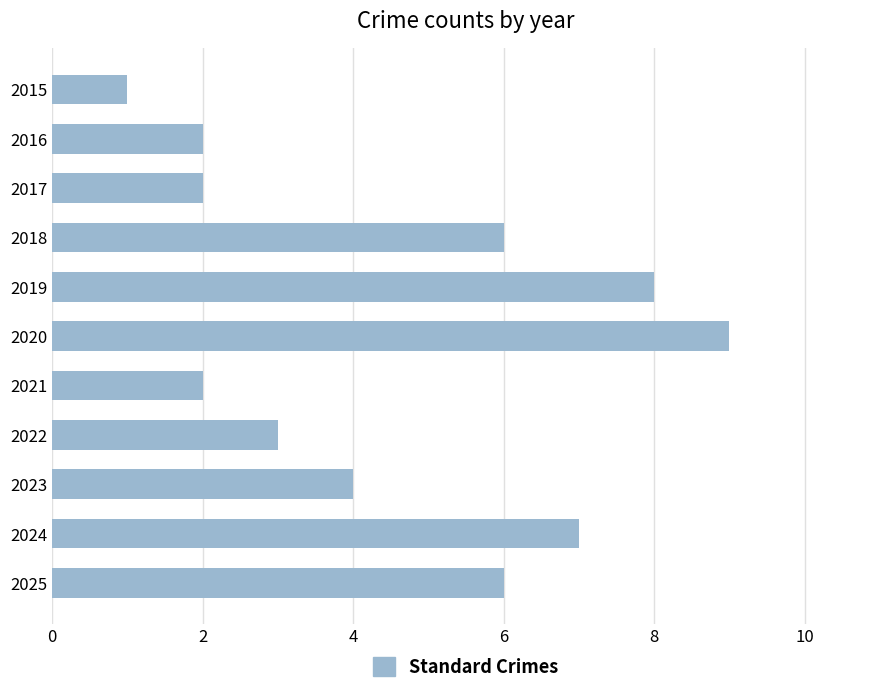

What is the minimum value shown in the chart?

1